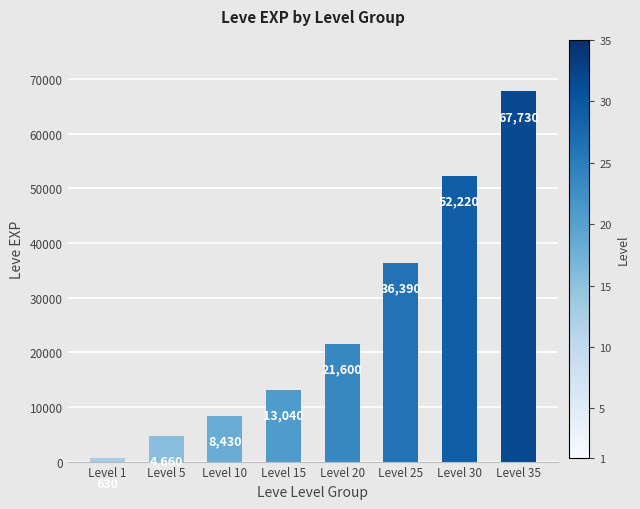

Is it true that the value at Level 20 is 21600?

True